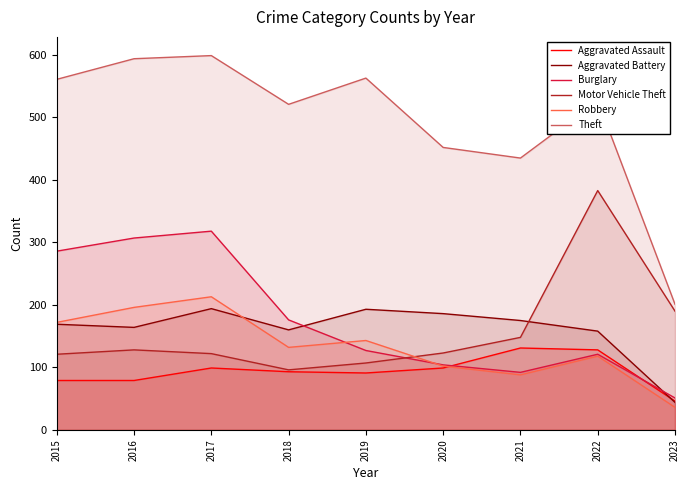

List the labels in order of Theft value, largest first.

2017, 2016, 2019, 2015, 2022, 2018, 2020, 2021, 2023